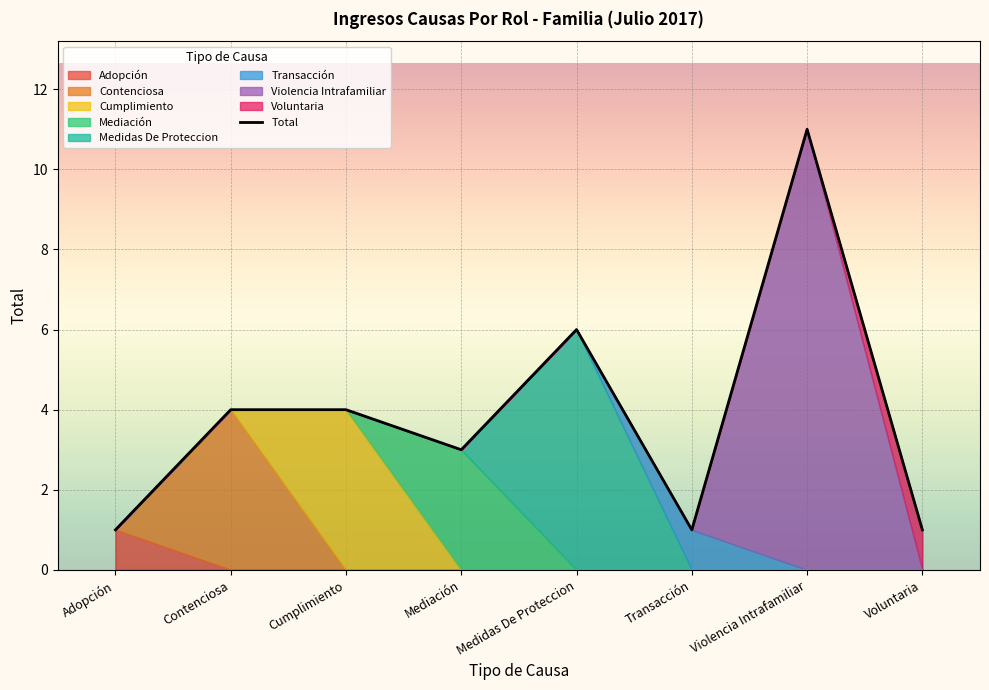

What is the maximum value shown in the chart?

11